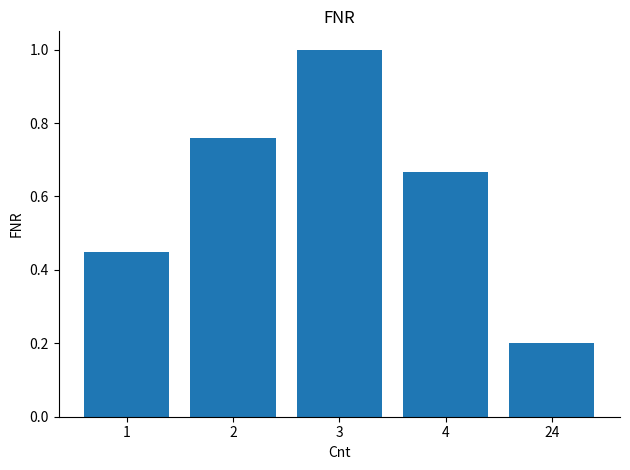

What is the difference between the second highest and minimum values?

0.6